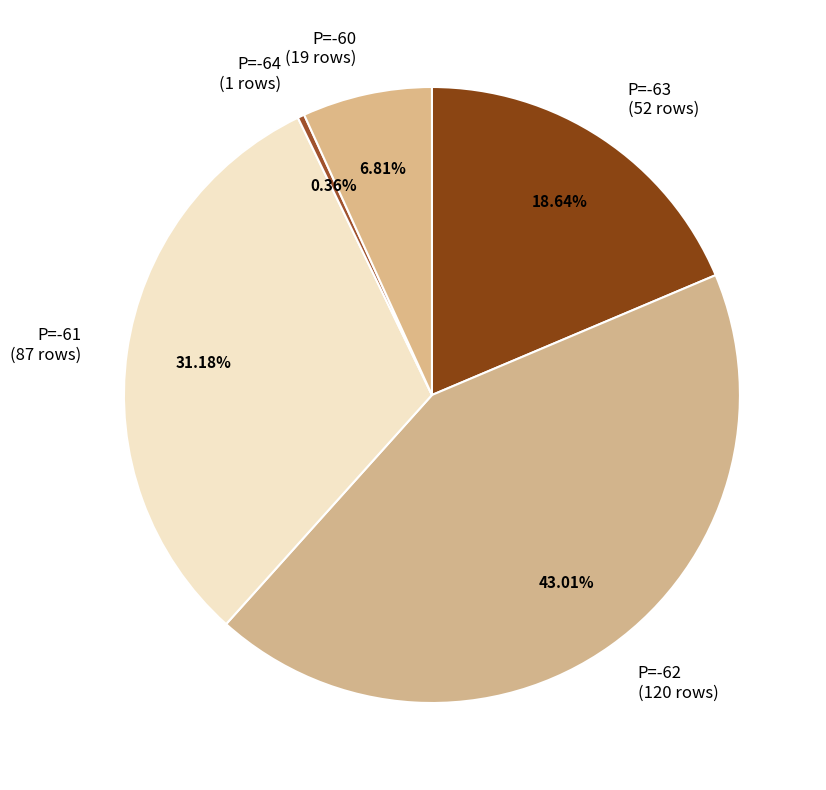

To the nearest percent, what percentage of the pie is P=-63?

19%